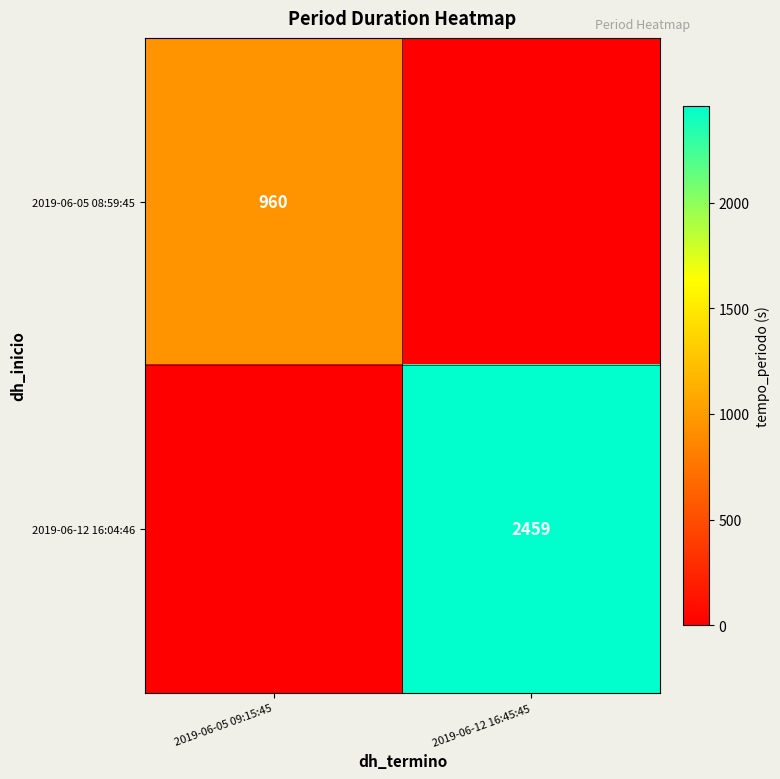

The value of 2019-06-05 08:59:45 at 2019-06-05 09:15:45 is 416. True or false?

False